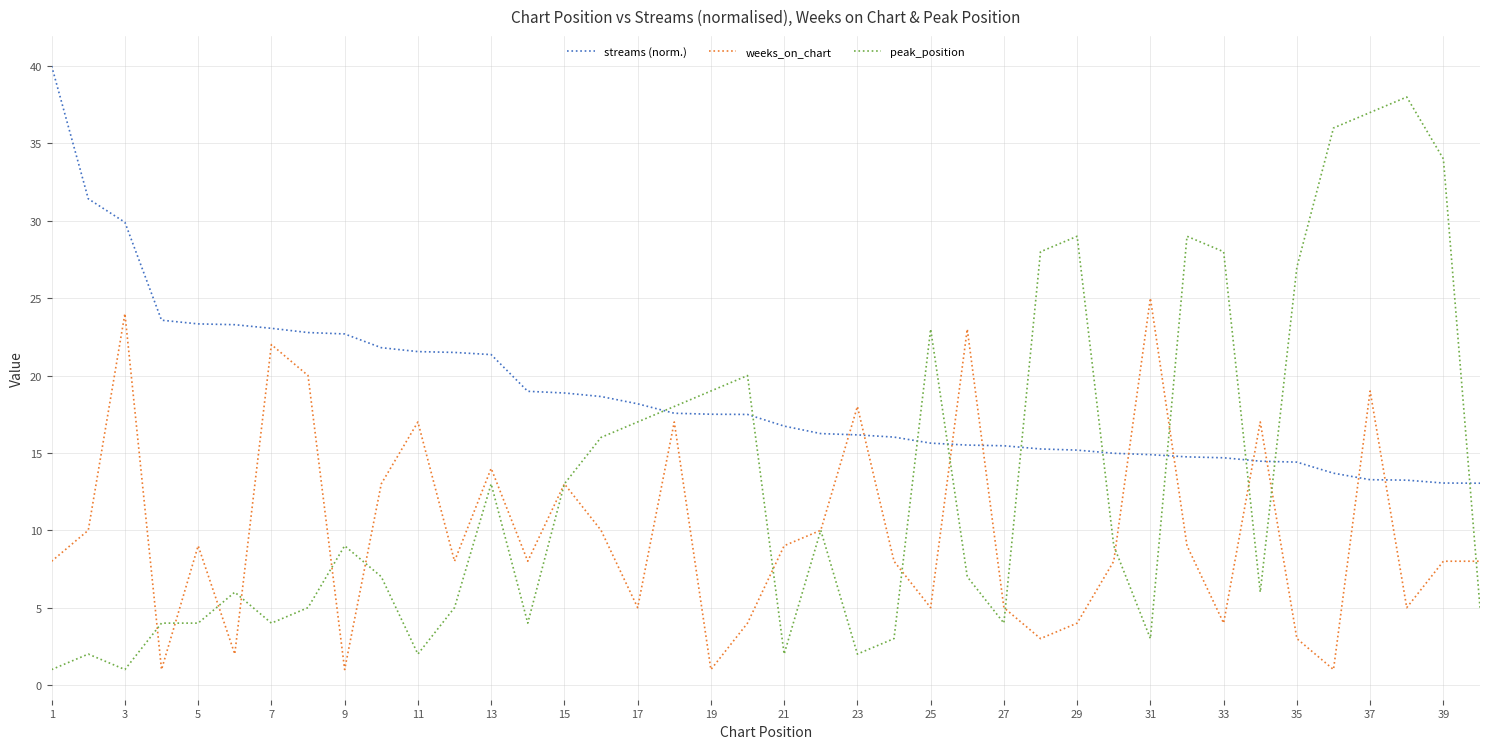

Rank the series by their average value, from highest to lowest.

streams (norm.), peak_position, weeks_on_chart